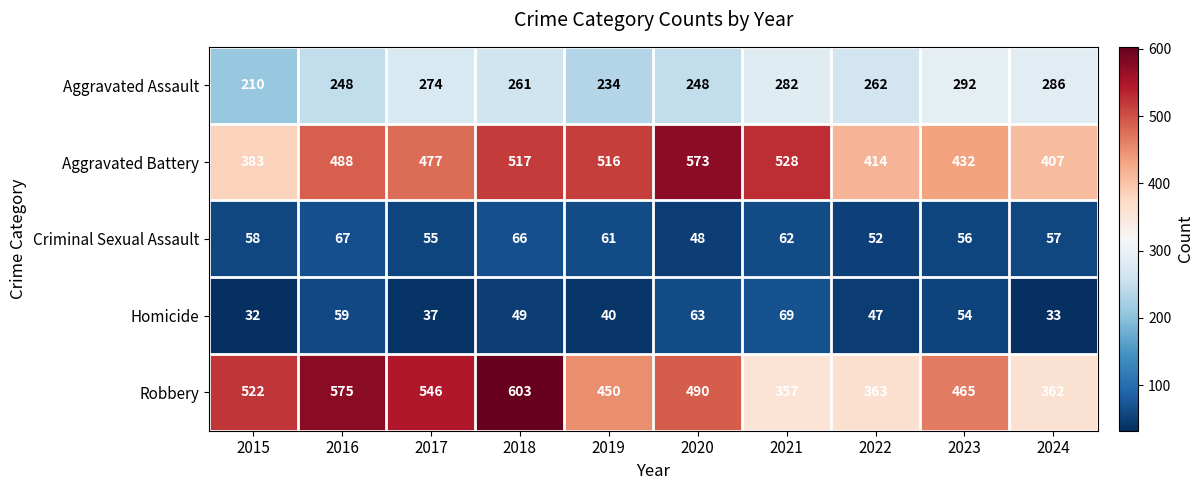

Which category has the highest value in the Criminal Sexual Assault series?

2016